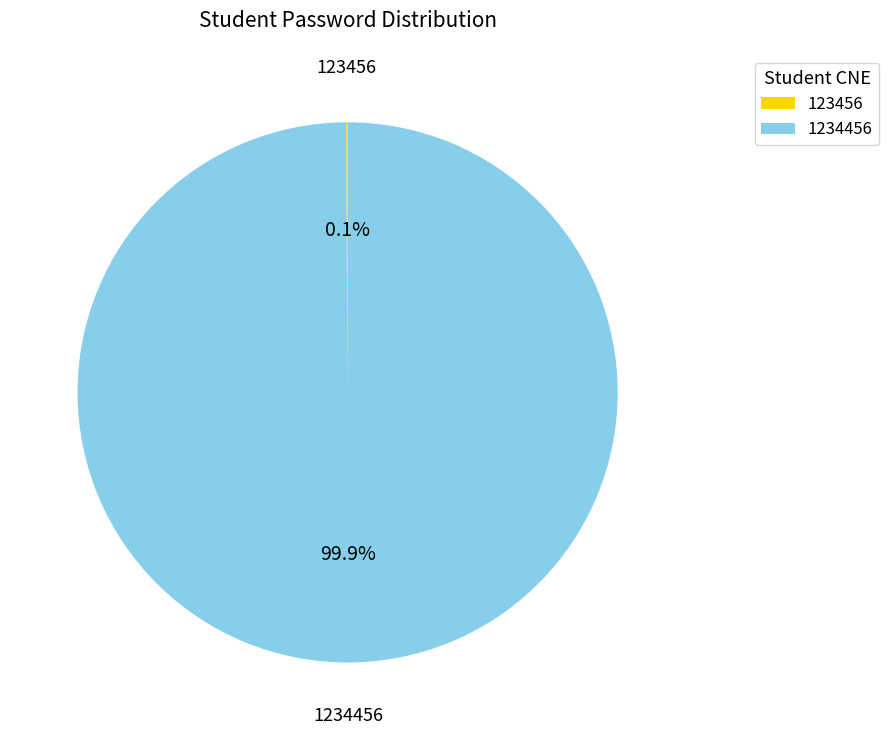

Is it true that 1234456 is 100% of the pie?

True